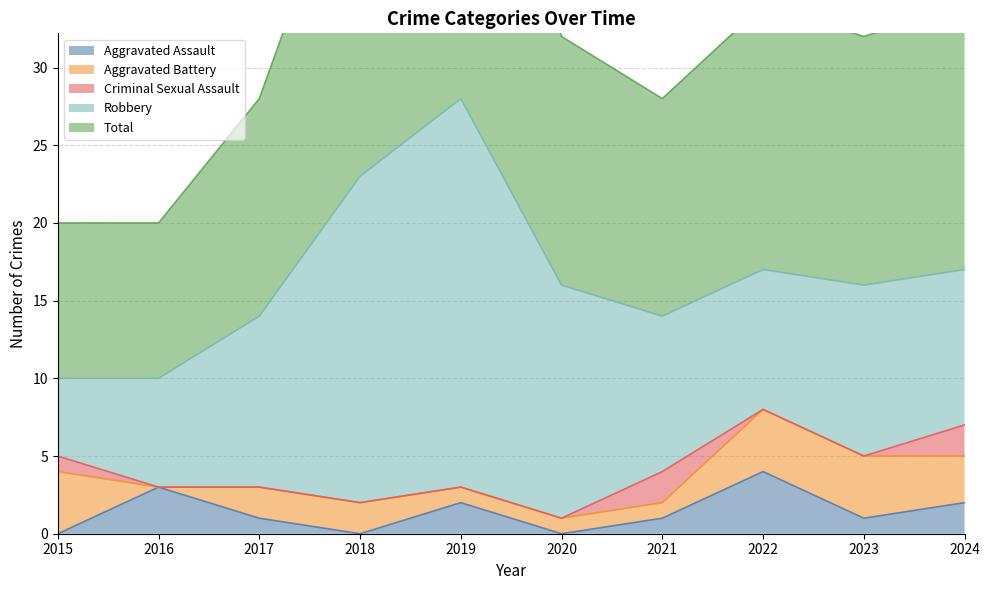

What is the total value across all series at 2015?

20